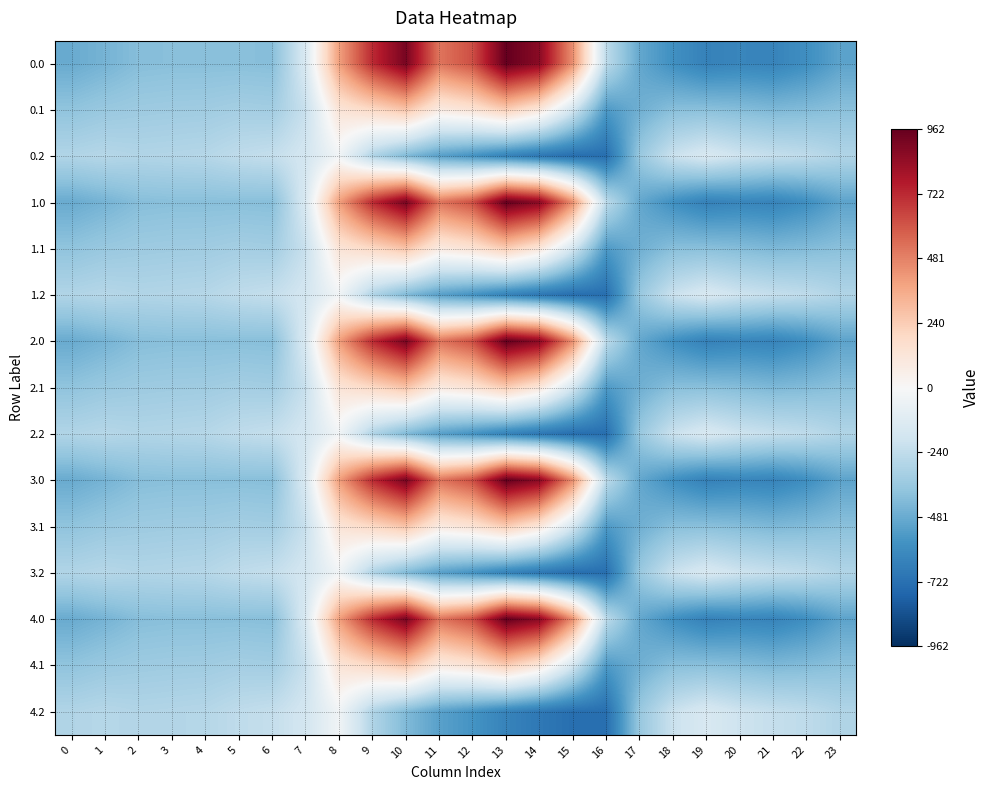

List the series in order of their peak value, highest first.

0.0, 1.0, 2.0, 3.0, 4.0, 0.1, 1.1, 2.1, 3.1, 4.1, 0.2, 1.2, 2.2, 3.2, 4.2